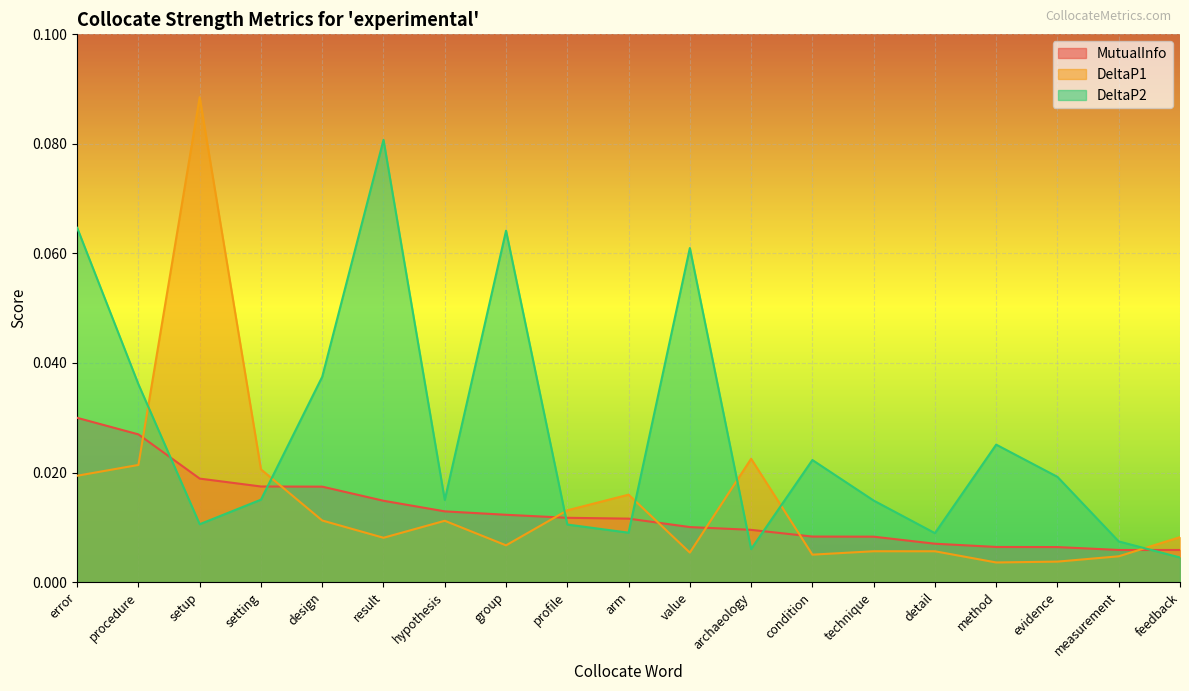

At which category does the chart reach its peak across all series?

setup